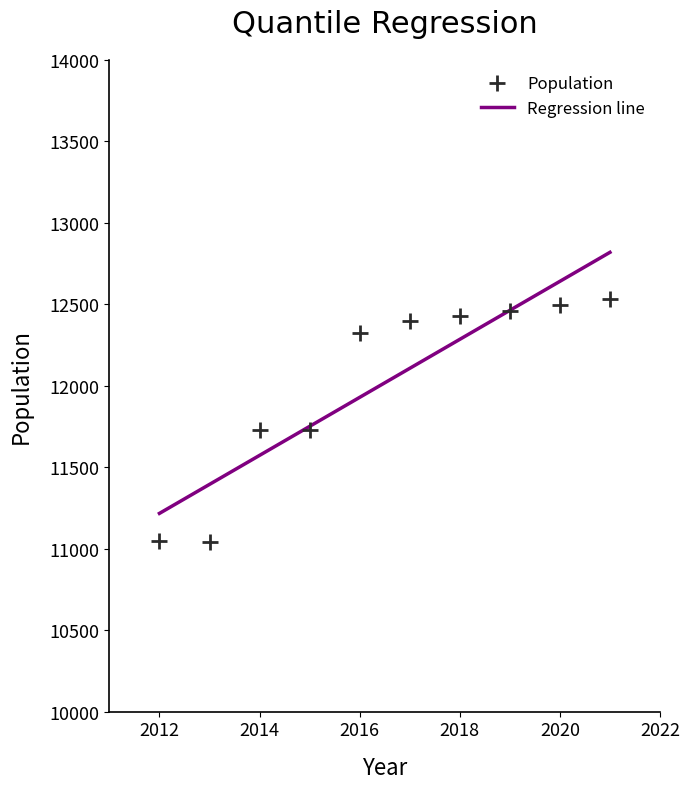

What is the range of Y values (max minus min)?

1492